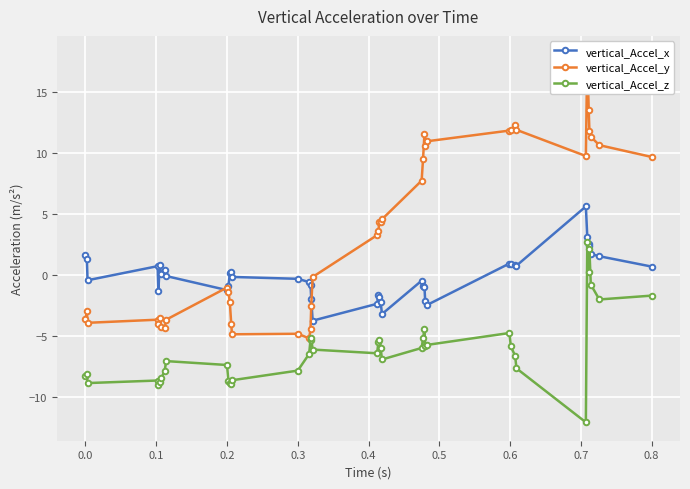

Which series has the largest range (max minus min)?

vertical_Accel_y